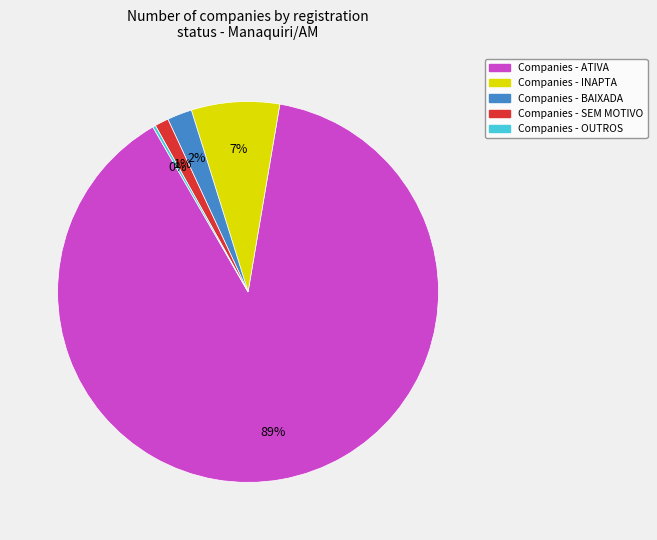

To the nearest percent, what is the average slice percentage?

20%